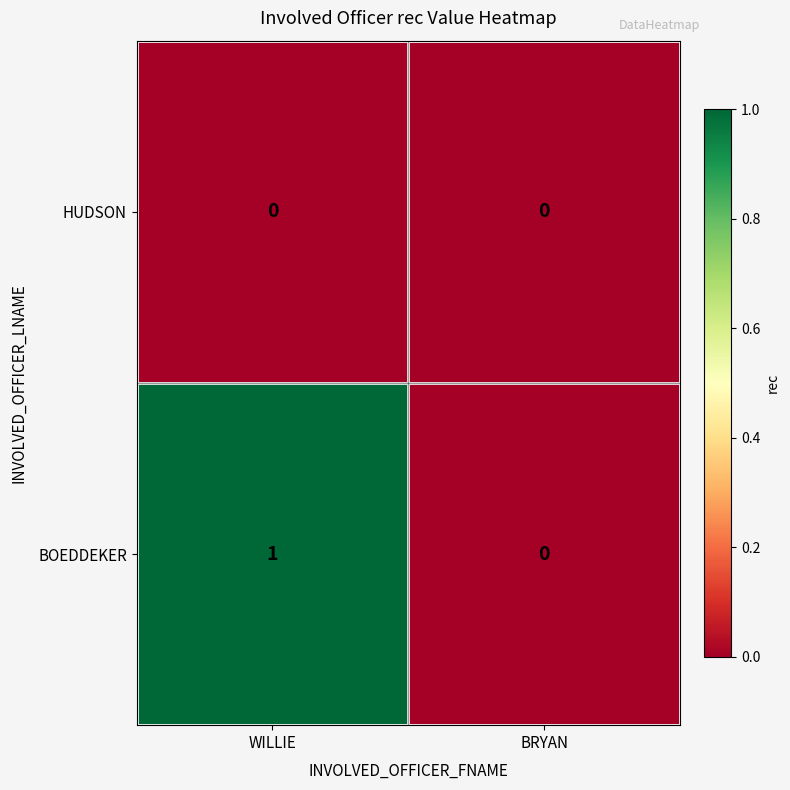

Reading left to right, what are all the values shown in this chart?

HUDSON: 0	0
BOEDDEKER: 1	0